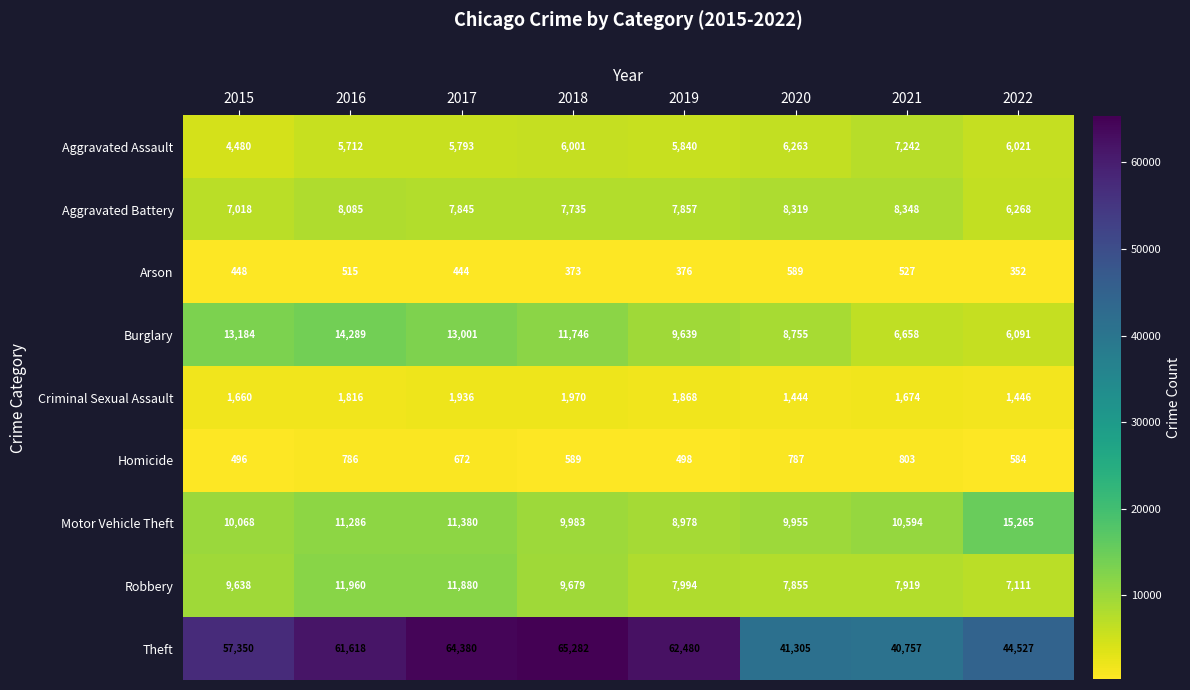

What is the difference between the maximum and second lowest values in the Aggravated Battery series?

1330